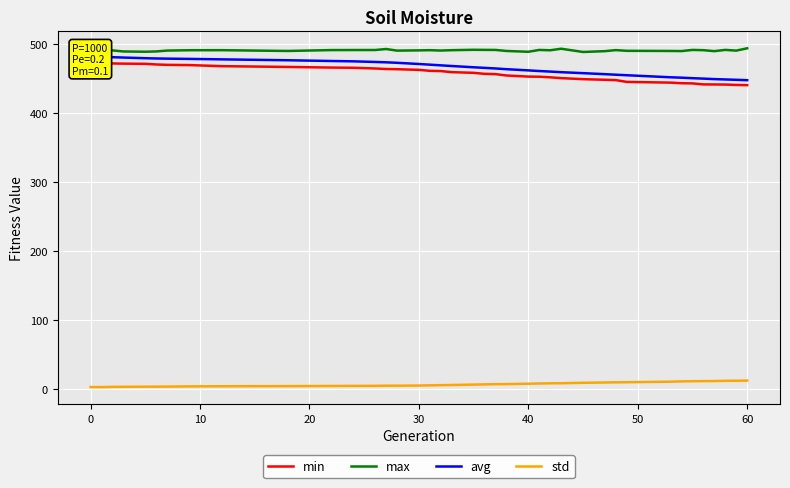

True or false: std and avg intersect in this chart.

False